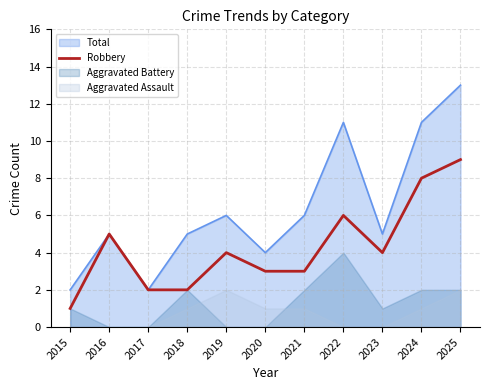

The Total series shows 4 at 2019. True or false?

False